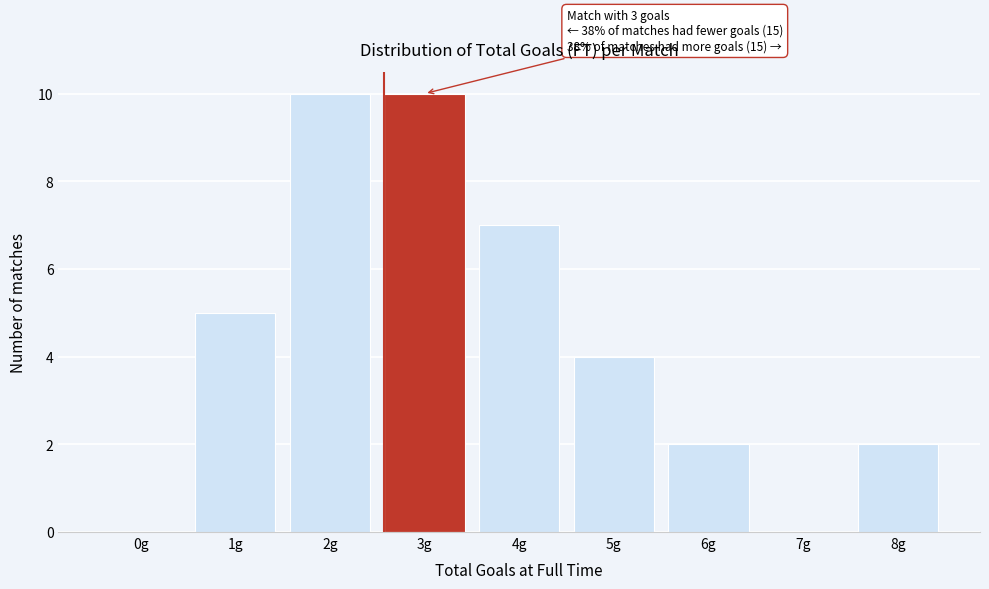

Reading left to right, what are all the values shown in this chart?

0g=0	1g=5	2g=10	3g=10	4g=7	5g=4	6g=2	7g=0	8g=2